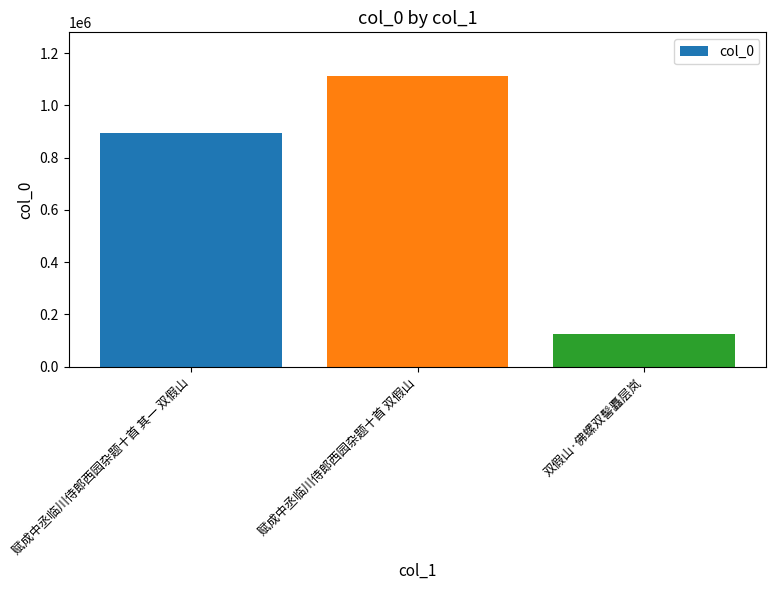

Are the bars horizontal?

No